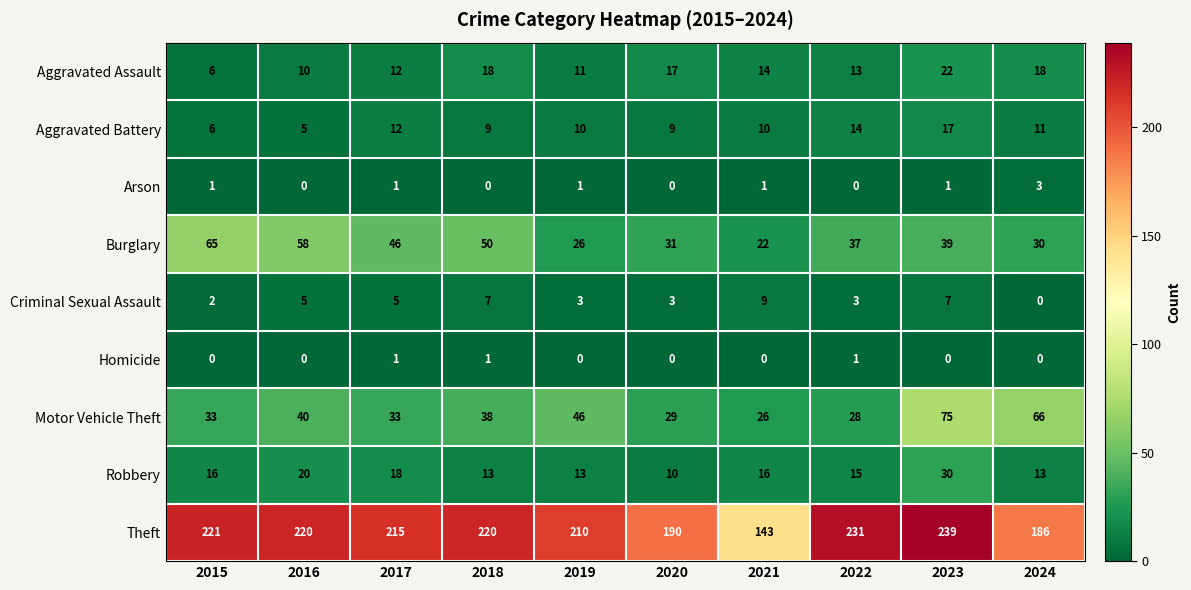

What is the sum of all Aggravated Assault values?

141